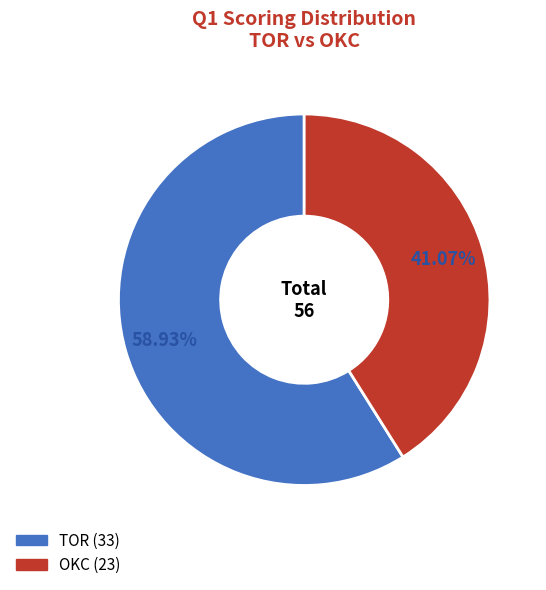

Approximately how many times larger is the value at TOR compared to OKC?

1.4